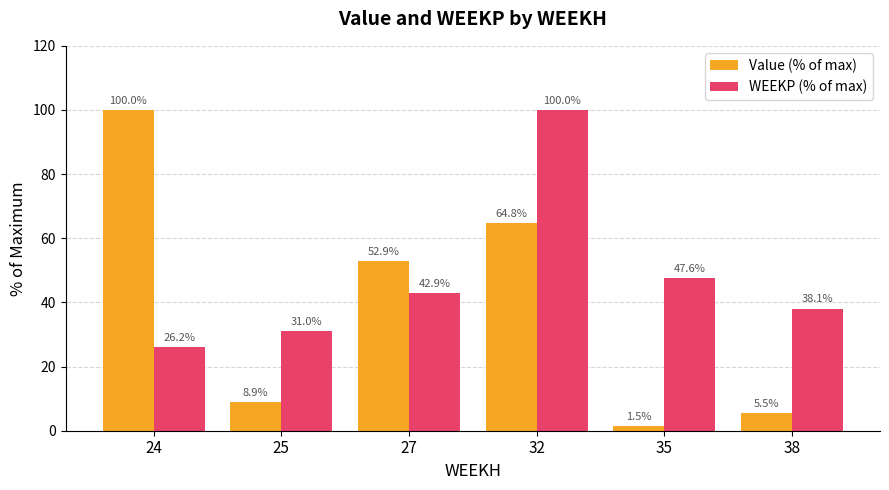

At 24, list the series in order from smallest to largest.

WEEKP (% of max), Value (% of max)